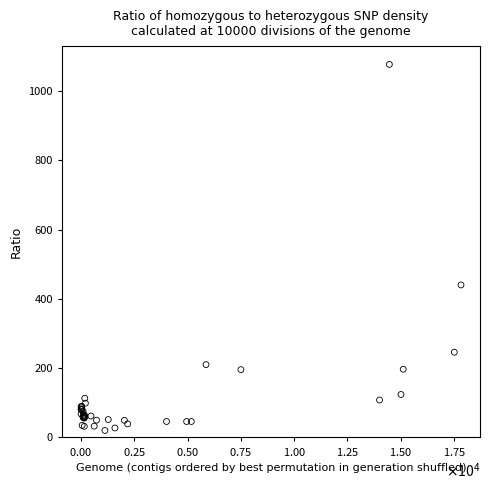

What Y value in the scatter plot is closest to 548?

439.8